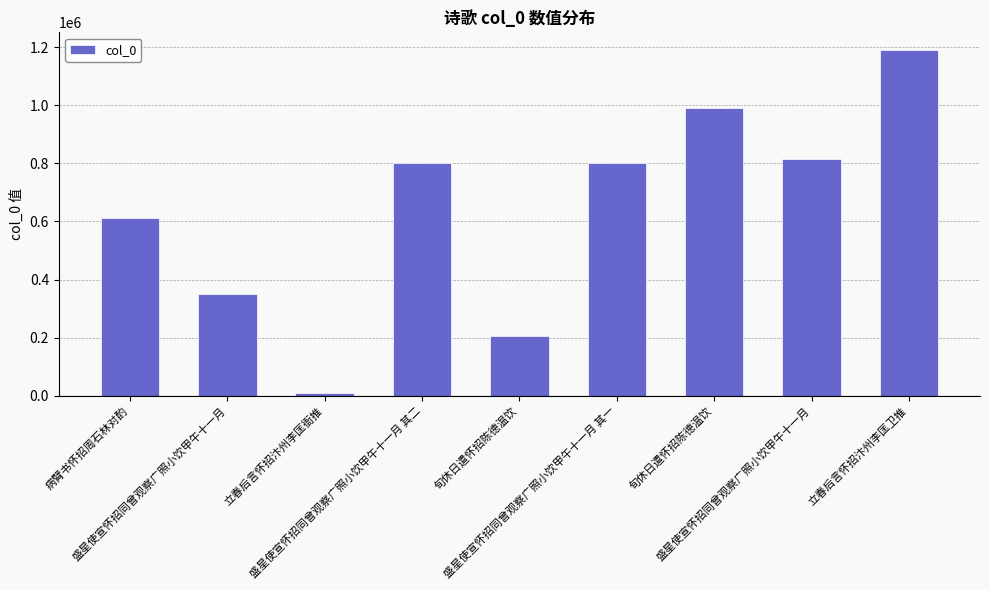

Which category has the lowest value across all series?

立春后言怀招汴州李匡衙推